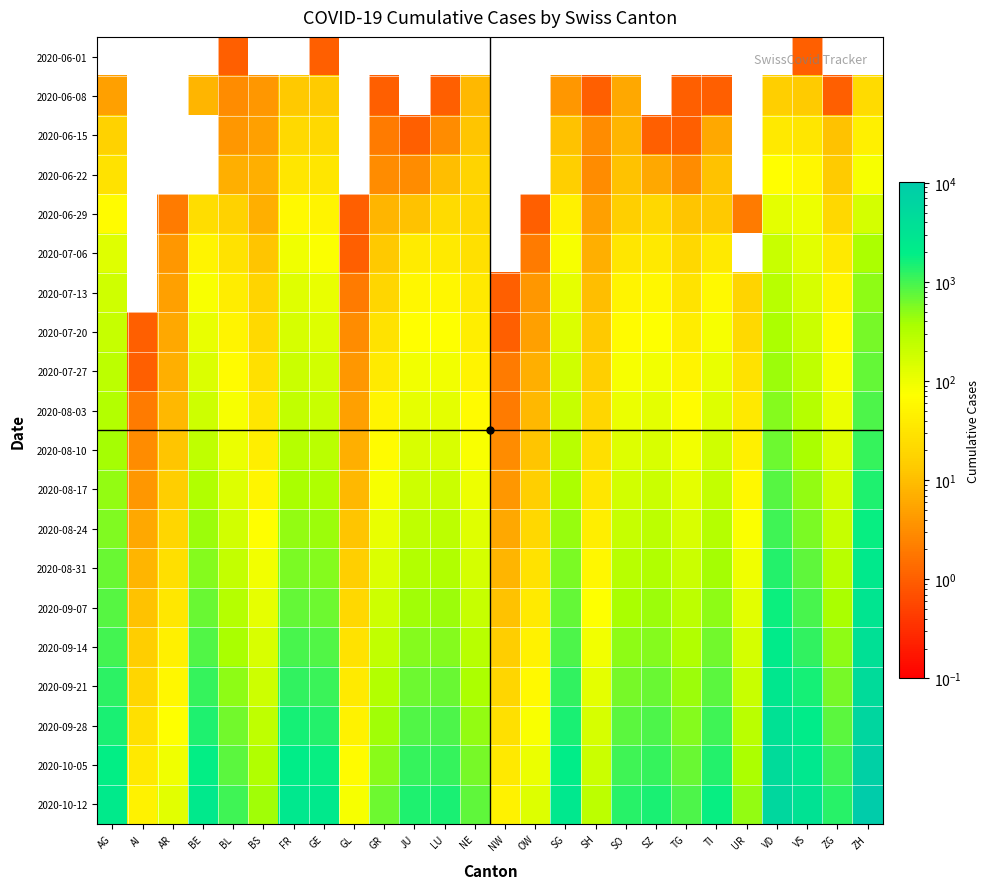

What is the total value across all series at GL?

340